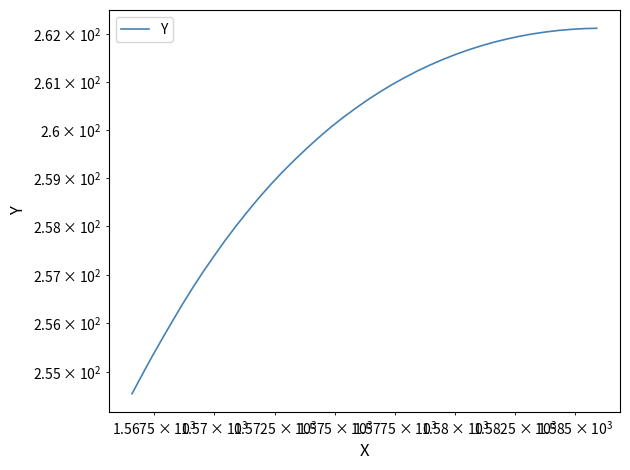

What is the sum of all values?

10385.0